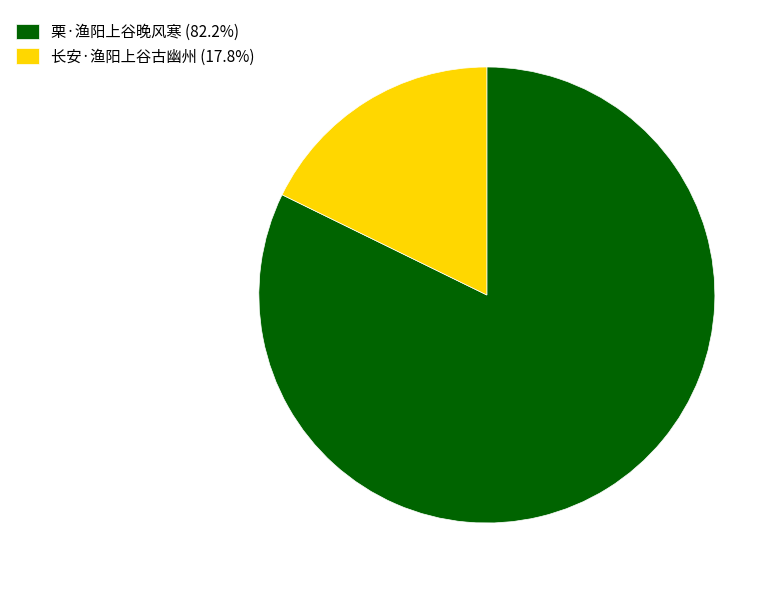

Is there a majority slice in this chart?

Yes